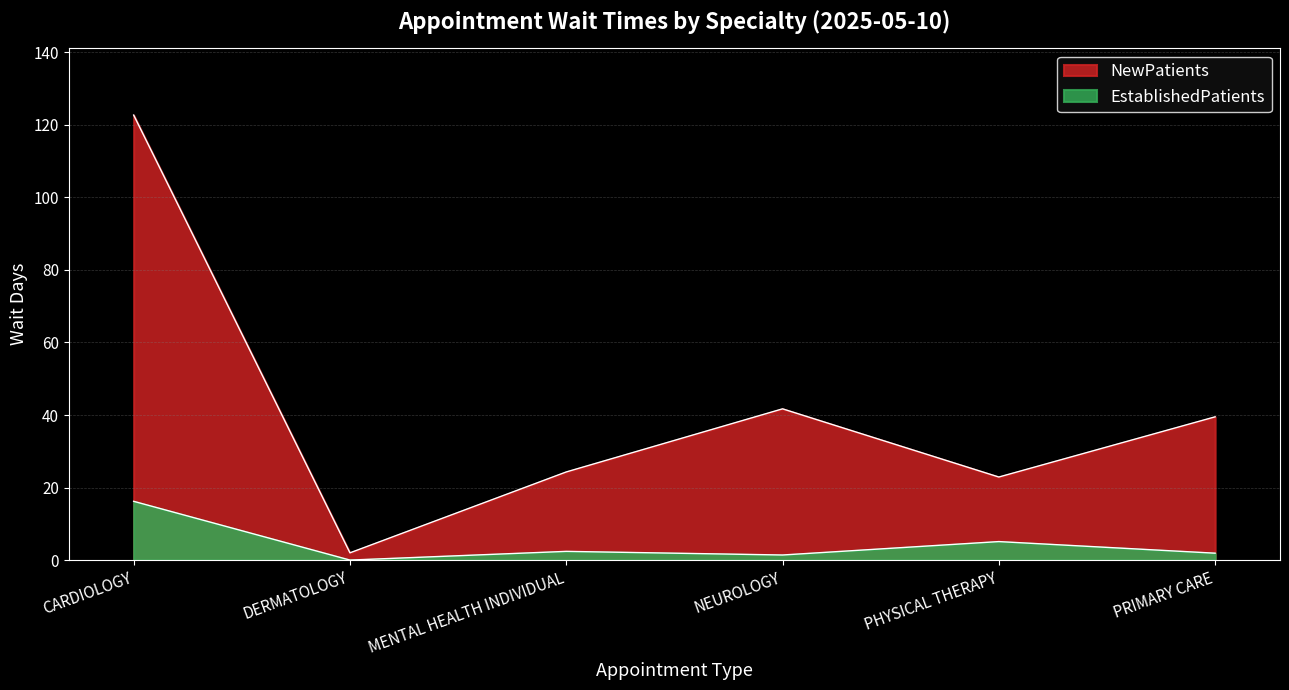

At which label does NewPatients reach its peak?

CARDIOLOGY